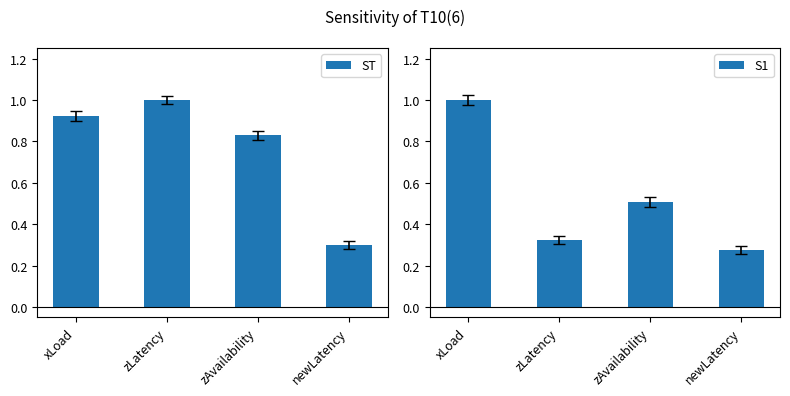

List the series in order of their overall mean, lowest first.

S1, ST